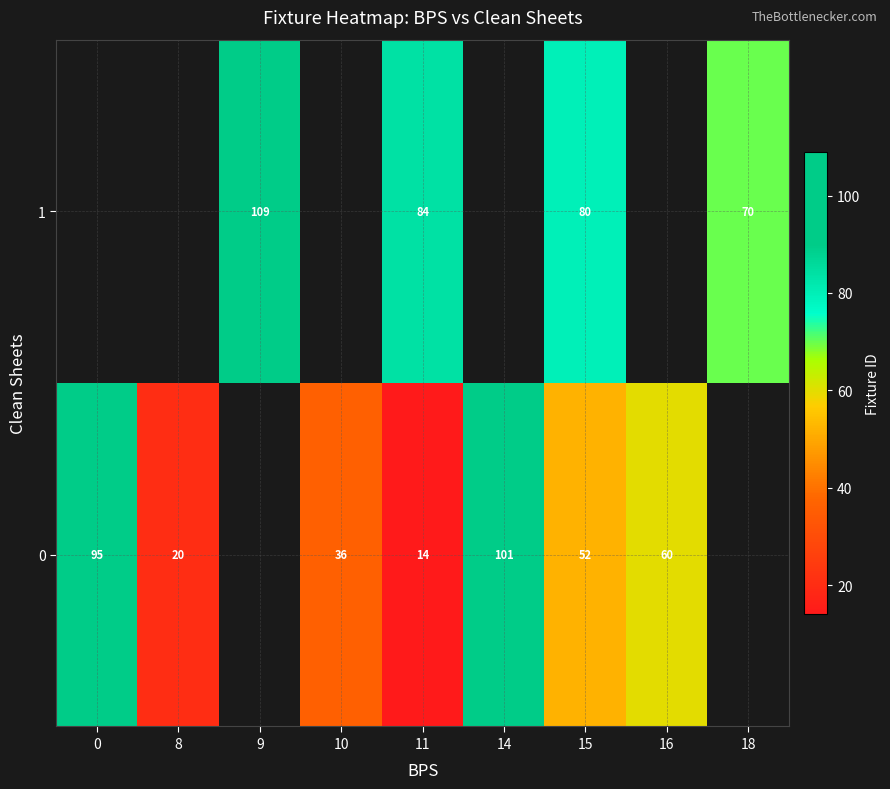

How many data points does each series have?

9